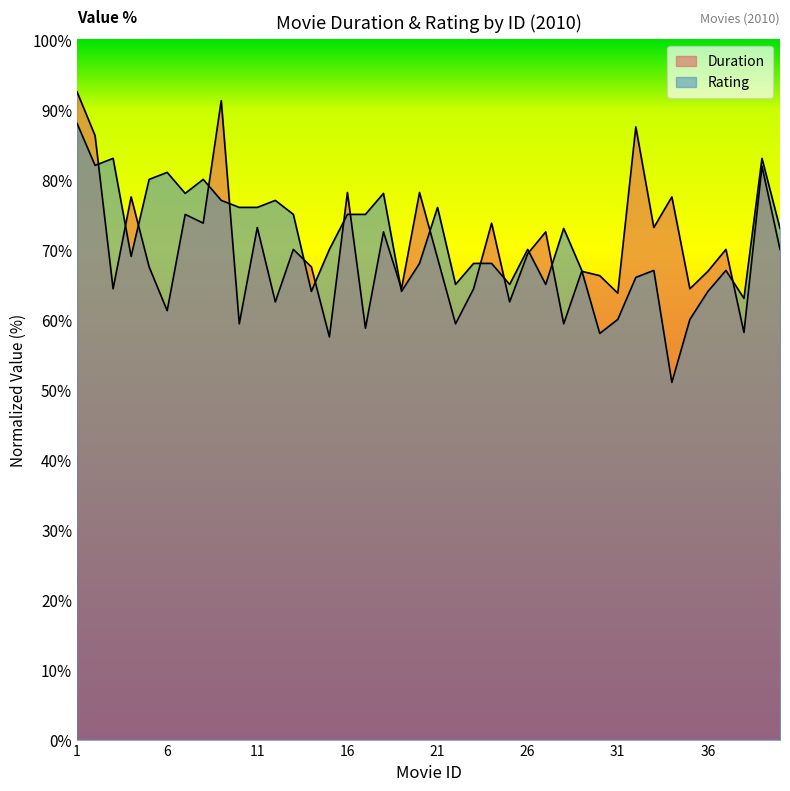

What is the value of the Rating point at the 33rd from the left?

67.0